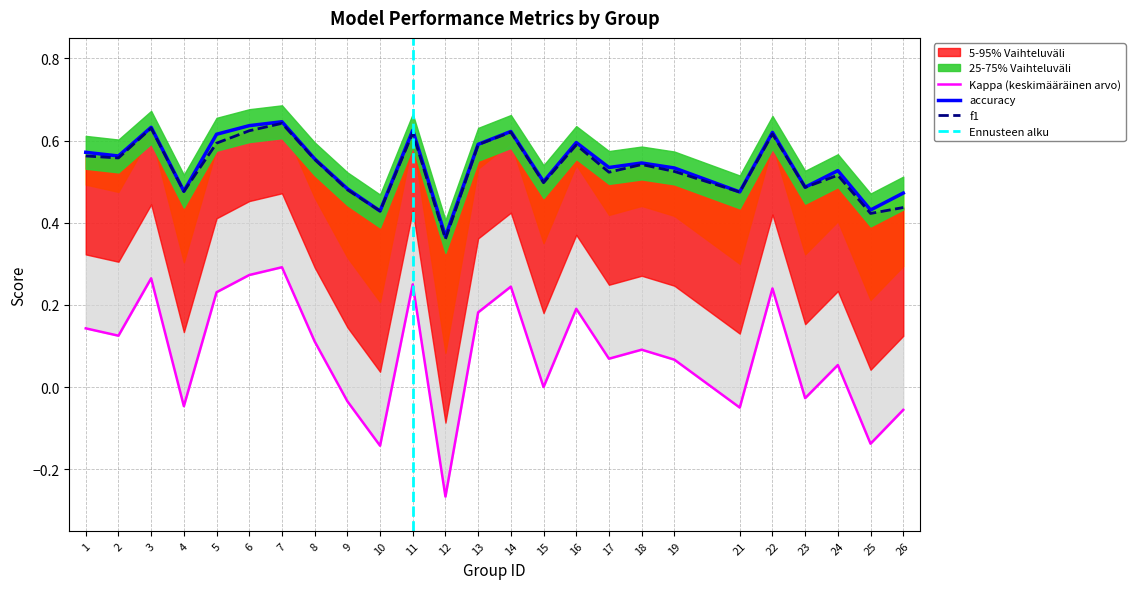

Which series changed the most between 17 and 23?

accuracy